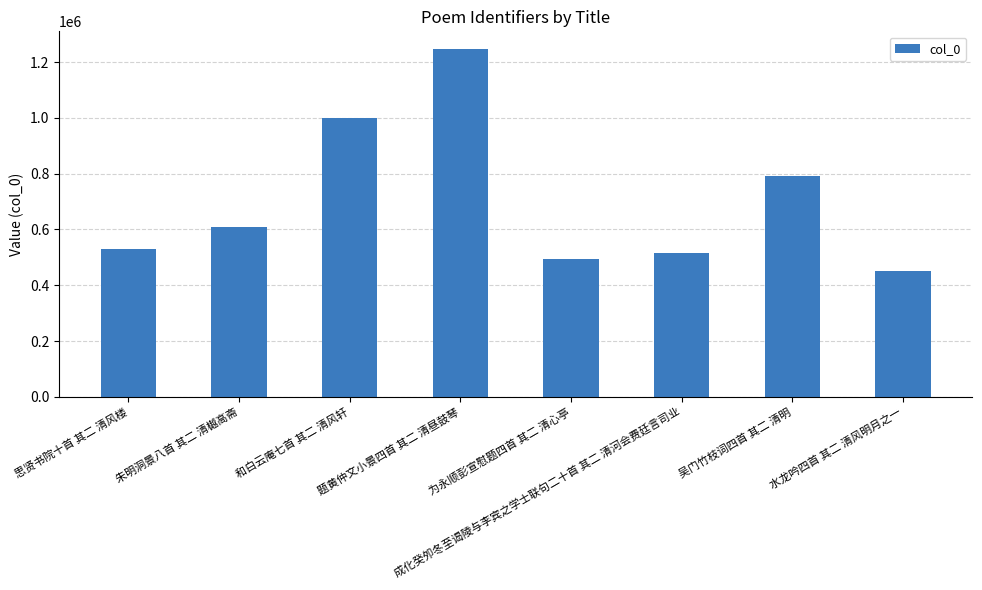

How many distinct data groups are displayed?

1